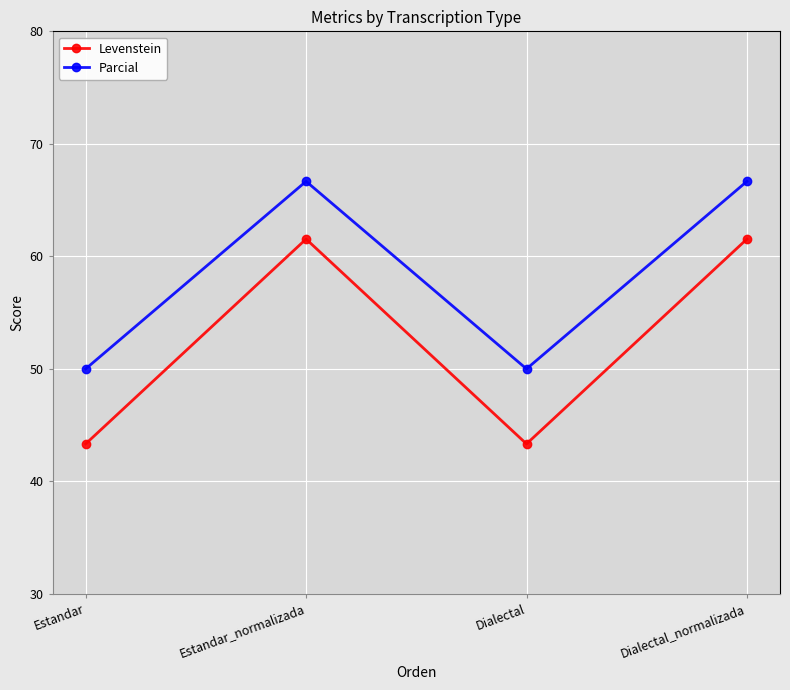

What is the label of the 4th point from the right?

Estandar